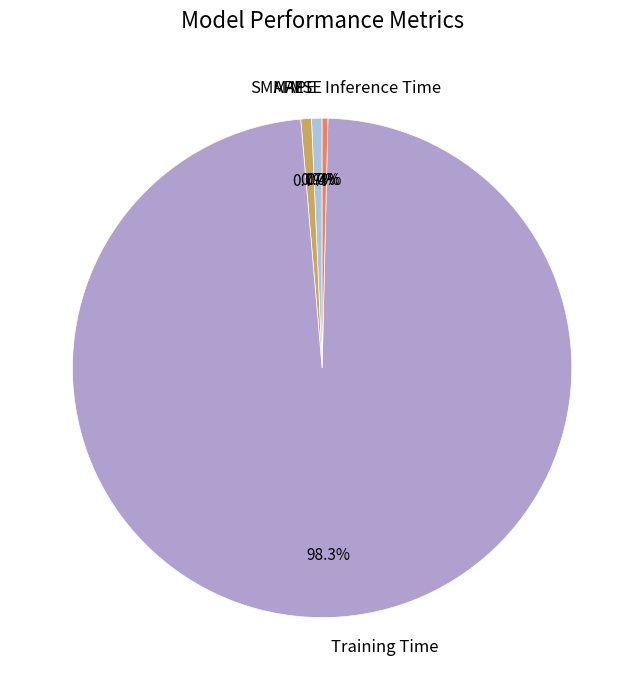

Which category has the biggest portion of the pie?

Training Time